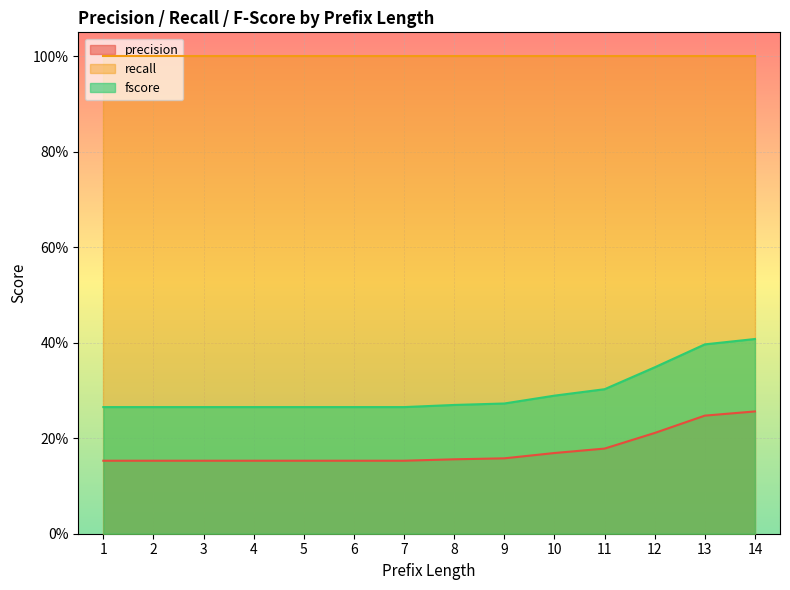

Between 9 and 13, which series saw the biggest shift?

fscore